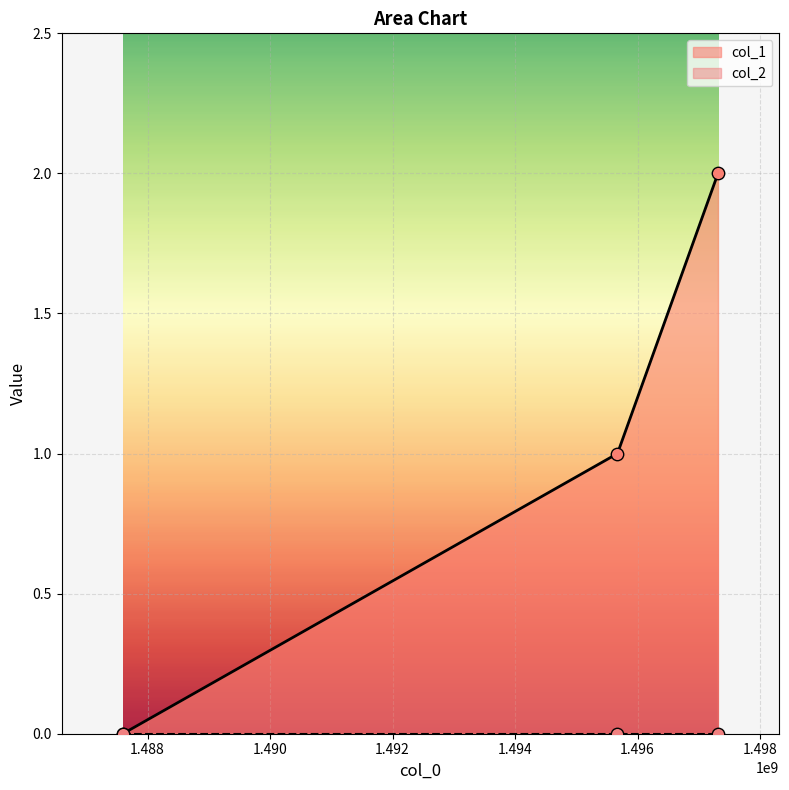

What is the change in value from 1487597608 to 1497313921?

+2